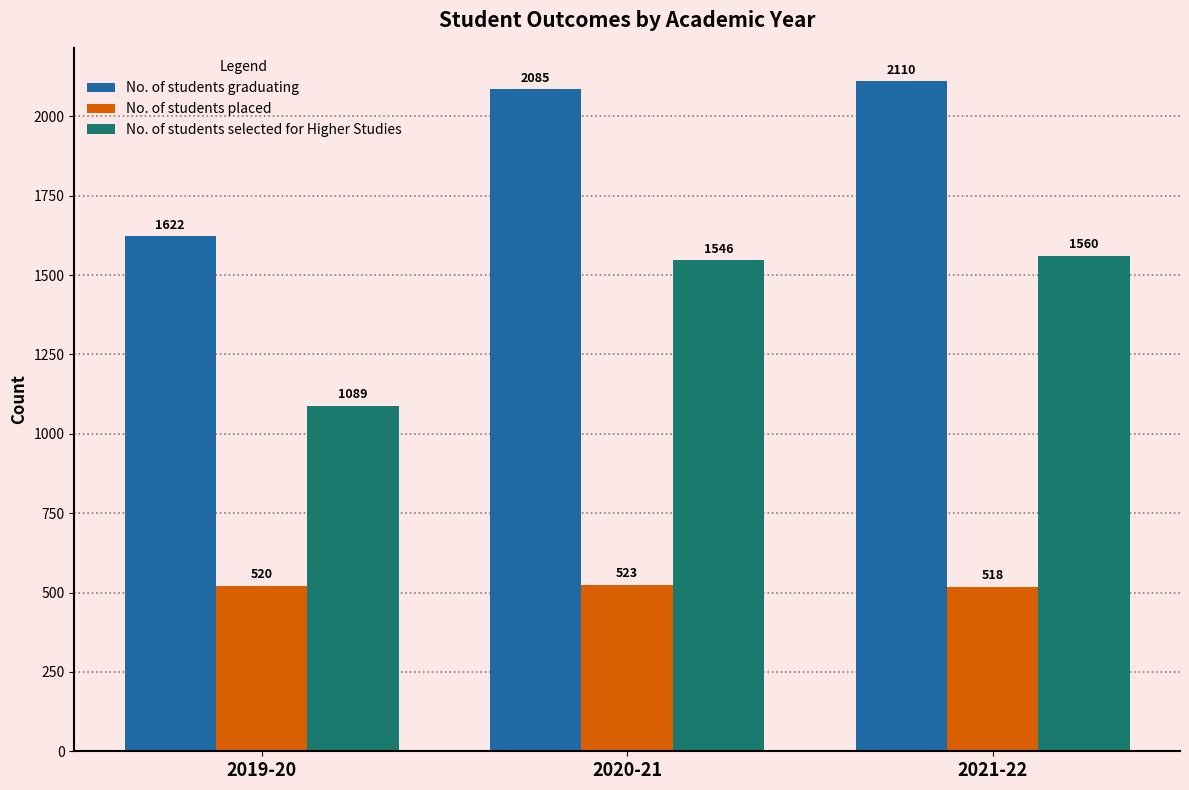

What are all the series names shown in the legend?

No. of students graduating, No. of students placed, No. of students selected for Higher Studies